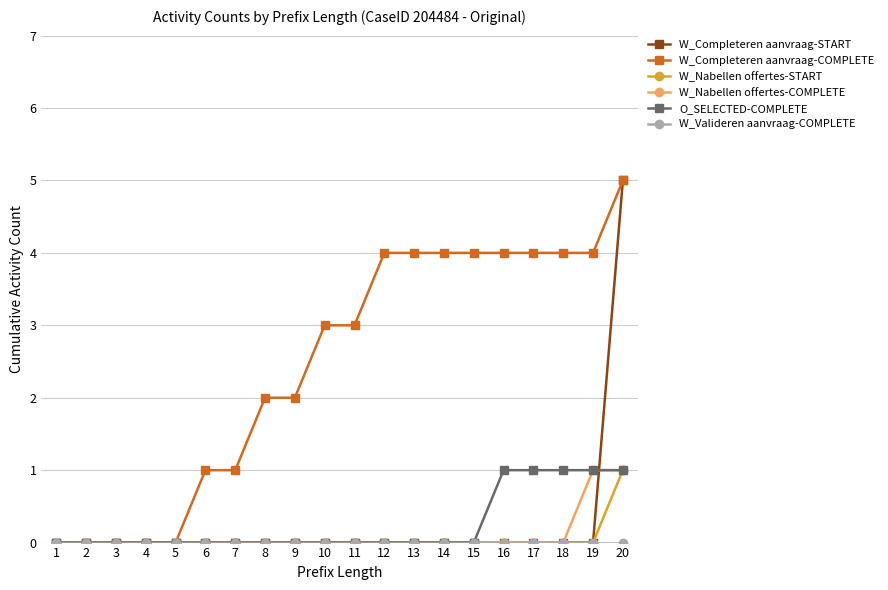

Does the chart display data point markers on the line(s)?

Yes